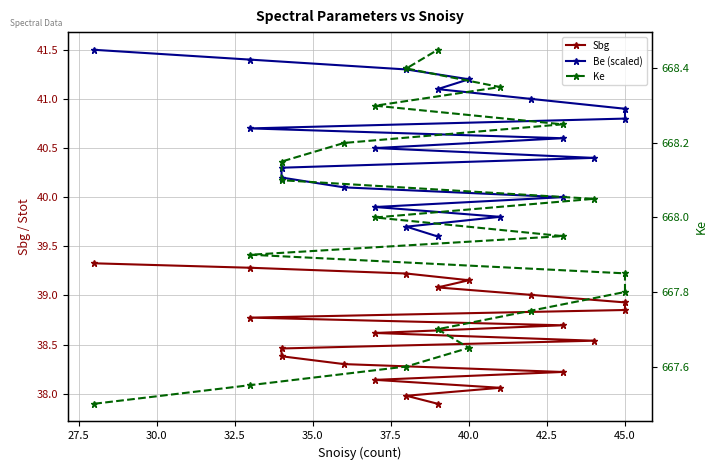

Read the Sbg value at 45.0.

38.8